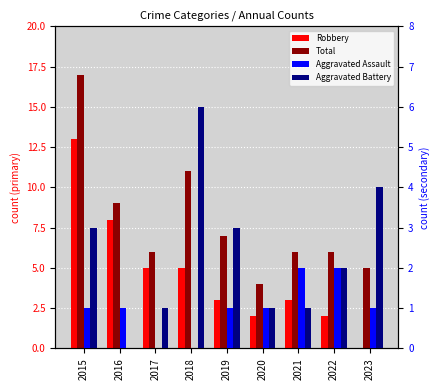

Reading right to left, transcribe all the data shown in this chart.

Robbery: 2023=0	2022=2	2021=3	2020=2	2019=3	2018=5	2017=5	2016=8	2015=13
Total: 2023=5	2022=6	2021=6	2020=4	2019=7	2018=11	2017=6	2016=9	2015=17
Aggravated Assault: 2023=1	2022=2	2021=2	2020=1	2019=1	2018=0	2017=0	2016=1	2015=1
Aggravated Battery: 2023=4	2022=2	2021=1	2020=1	2019=3	2018=6	2017=1	2016=0	2015=3